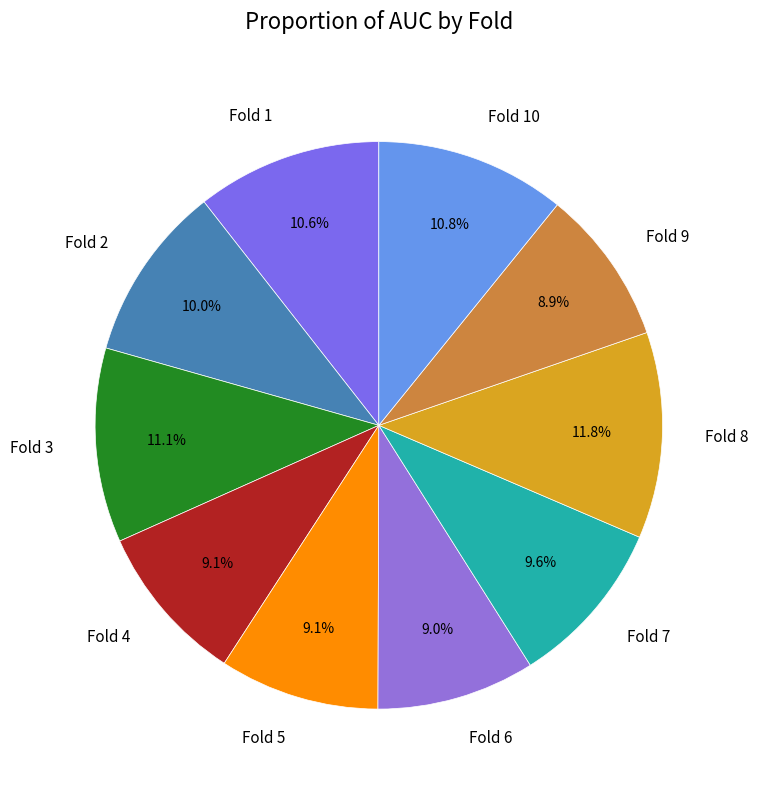

What percentage is the Fold 4 slice, to the nearest percent?

9%